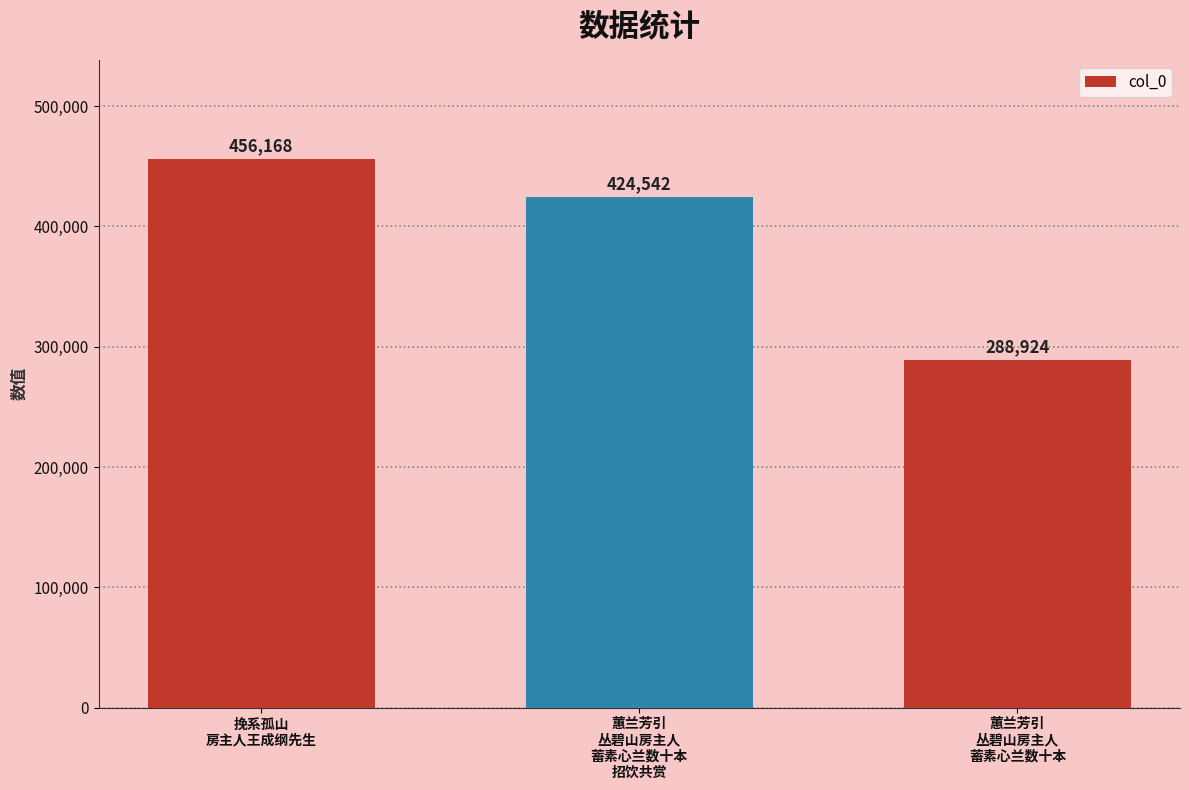

The chart shows a value of 288924 at 蕙兰芳引
丛碧山房主人
蓄素心兰数十本. True or false?

True